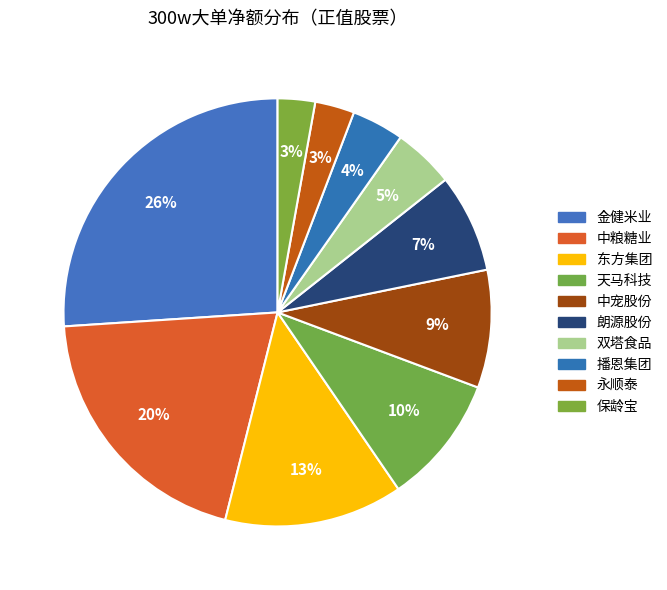

True or false: 天马科技 accounts for 16% of the total.

False